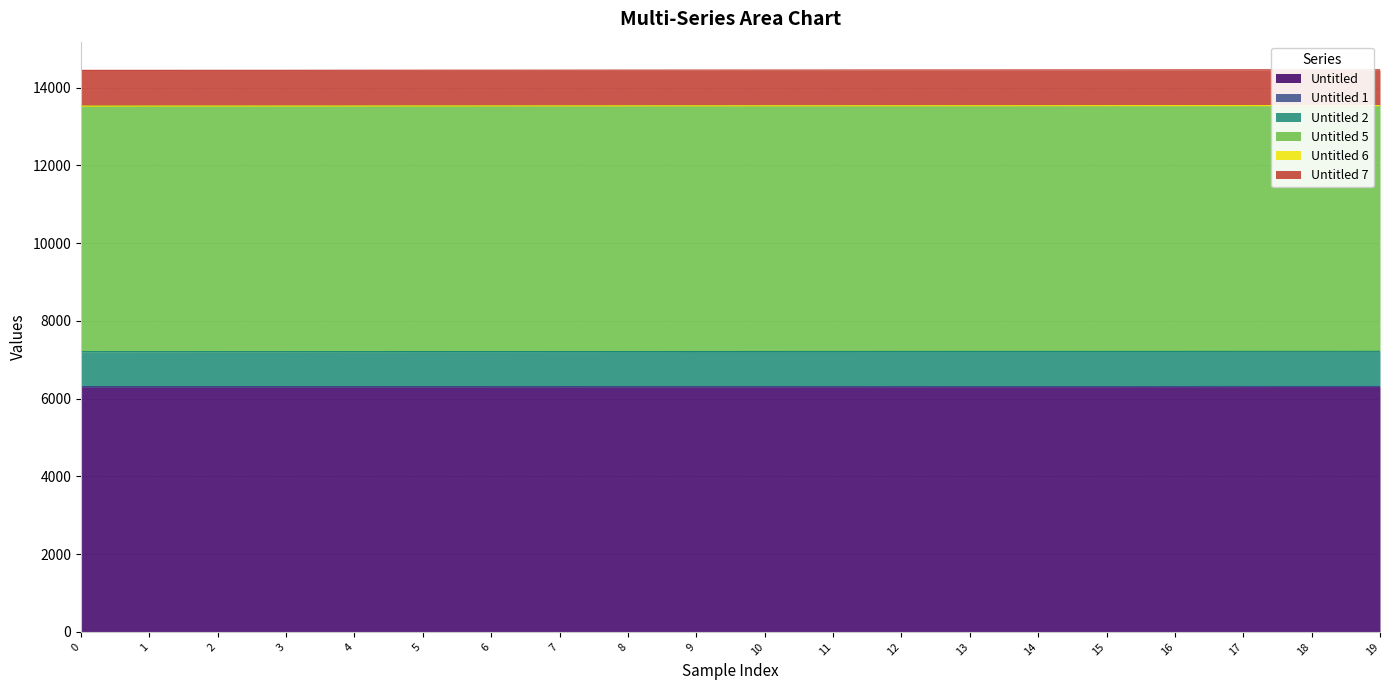

Which series has the largest range (max minus min)?

Untitled 5